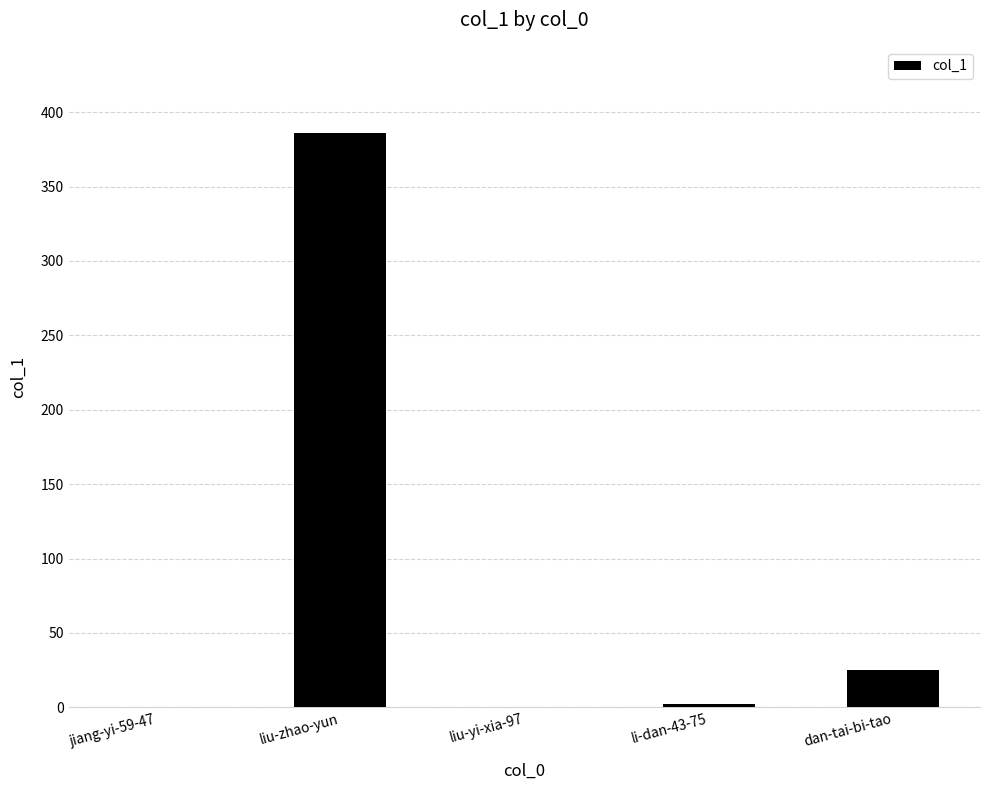

At which label does the data first exceed 2?

liu-zhao-yun